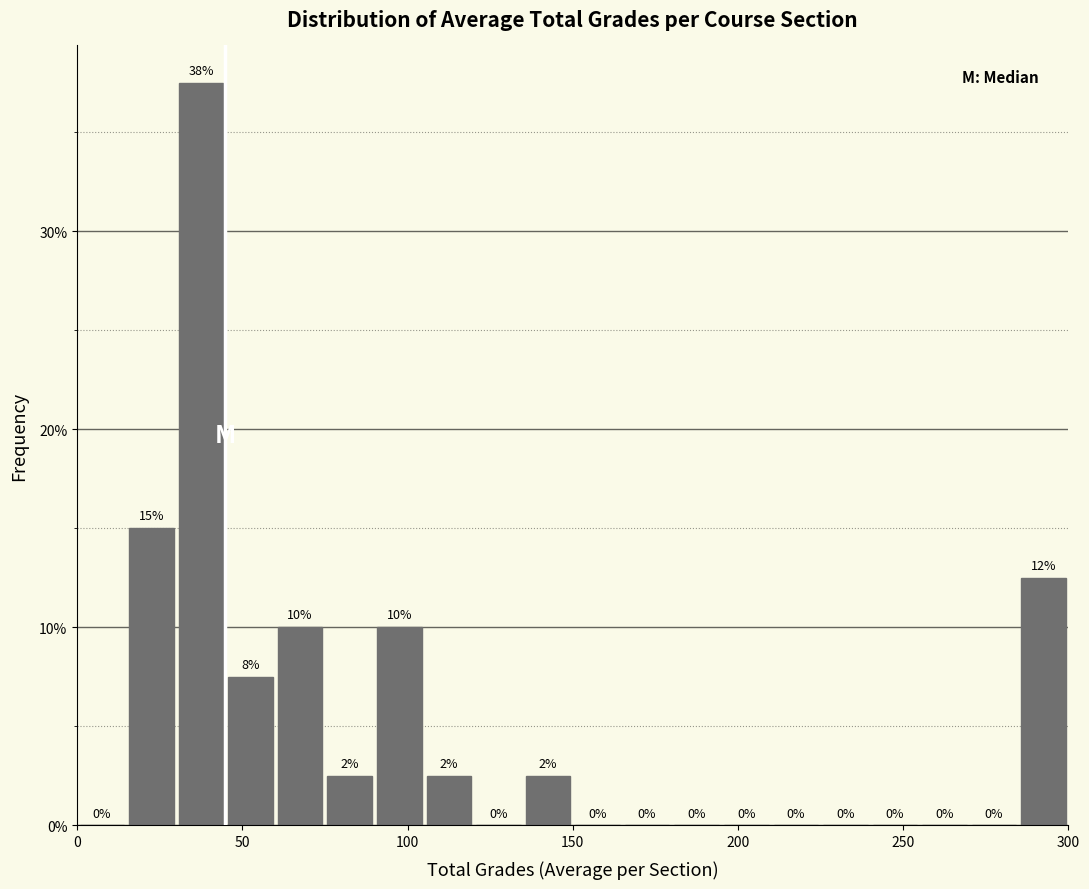

Around what value on the x-axis is the tallest bar? Give the approximate position of its centre, as read against the axis.

40